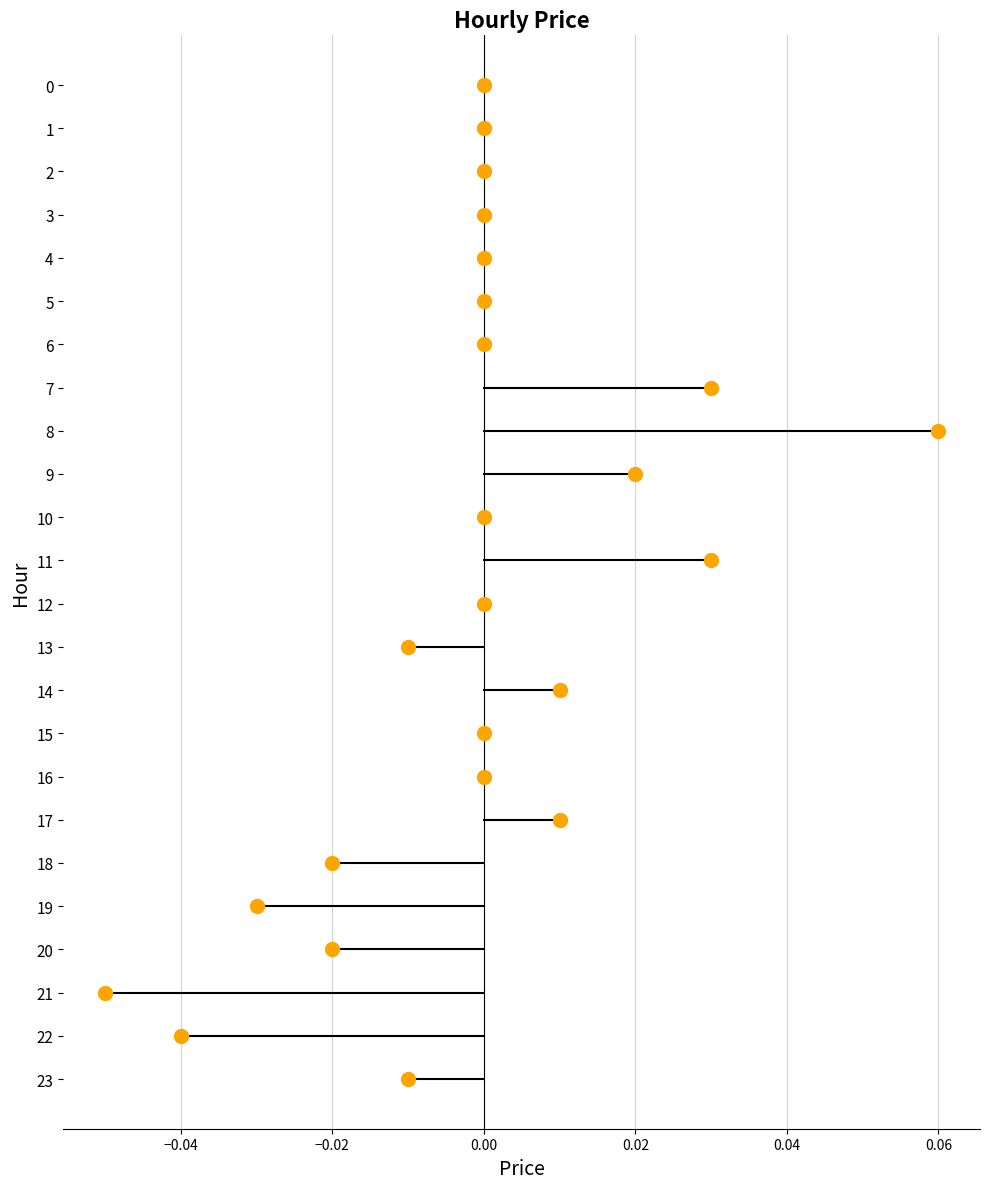

What is the range of Y values (max minus min)?

23